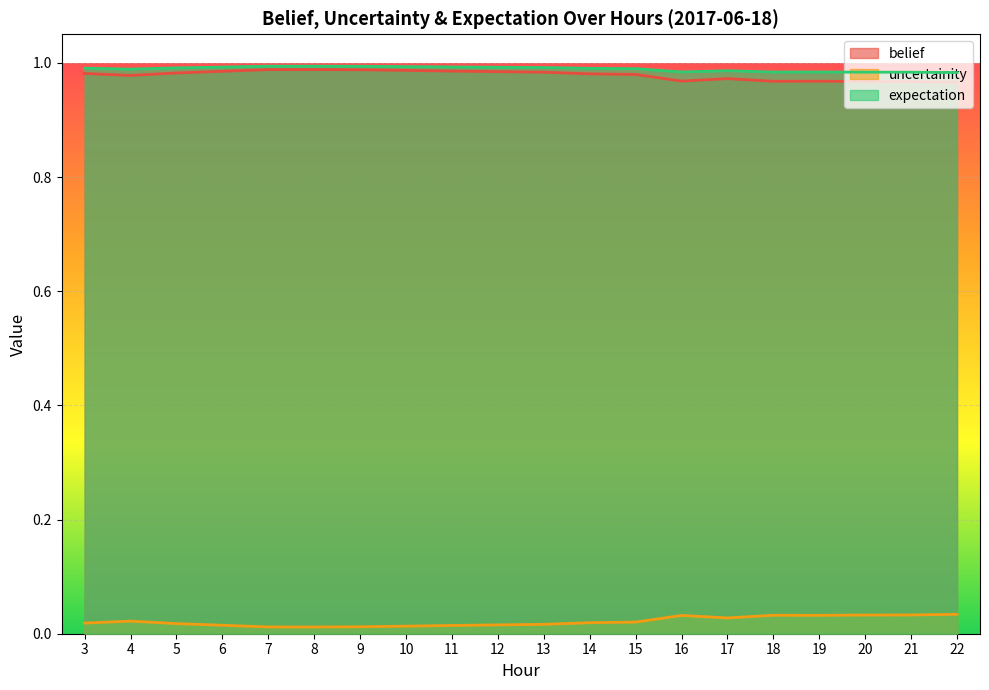

What are all the series names shown in the legend?

belief, uncertainity, expectation